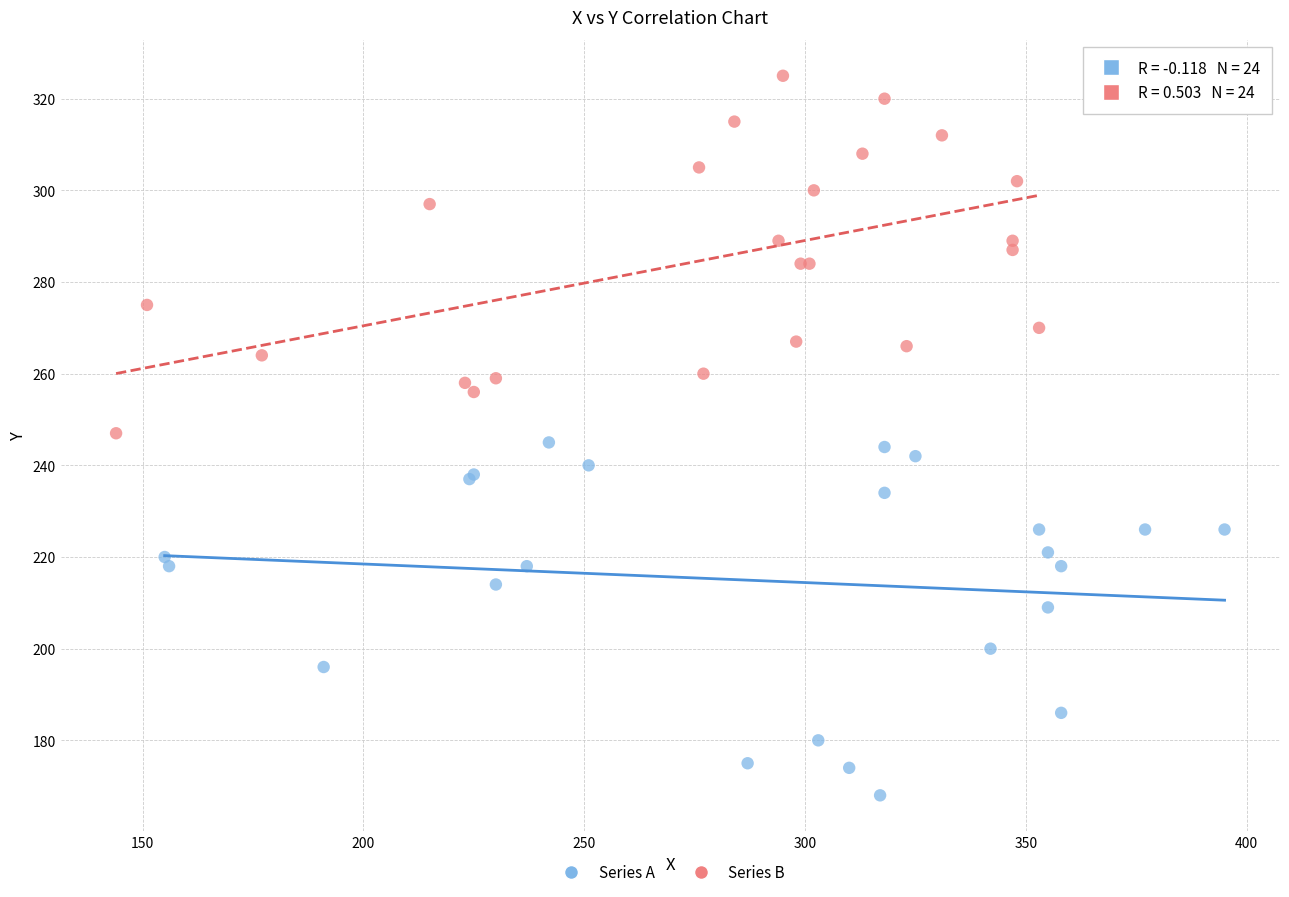

Which series reaches the maximum Y coordinate?

Series B